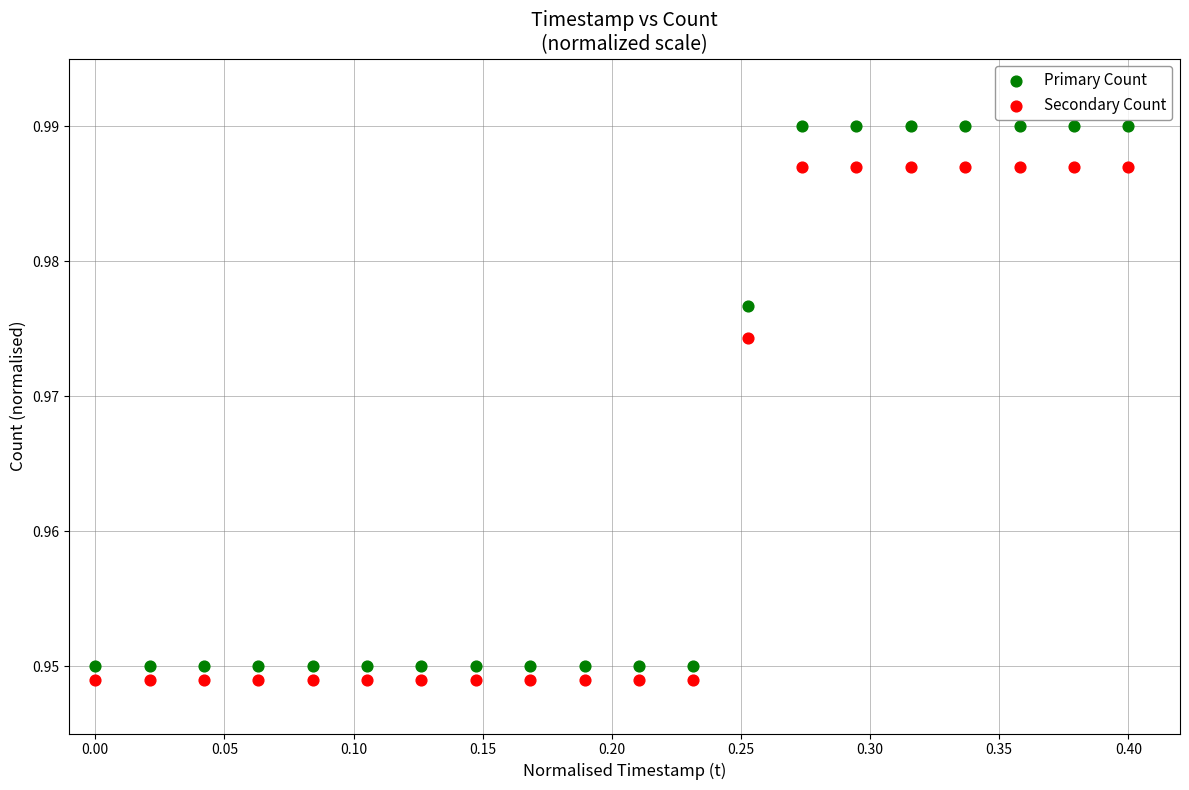

Which series contains the highest Y value?

Primary Count